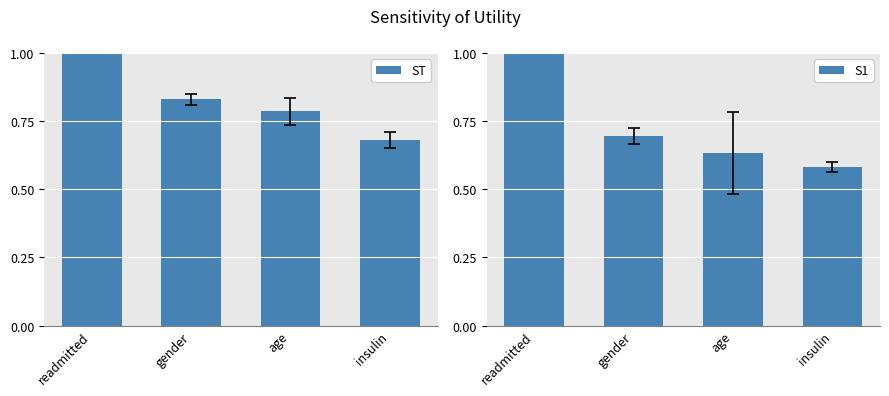

What is the sum of all S1 values?

3.3